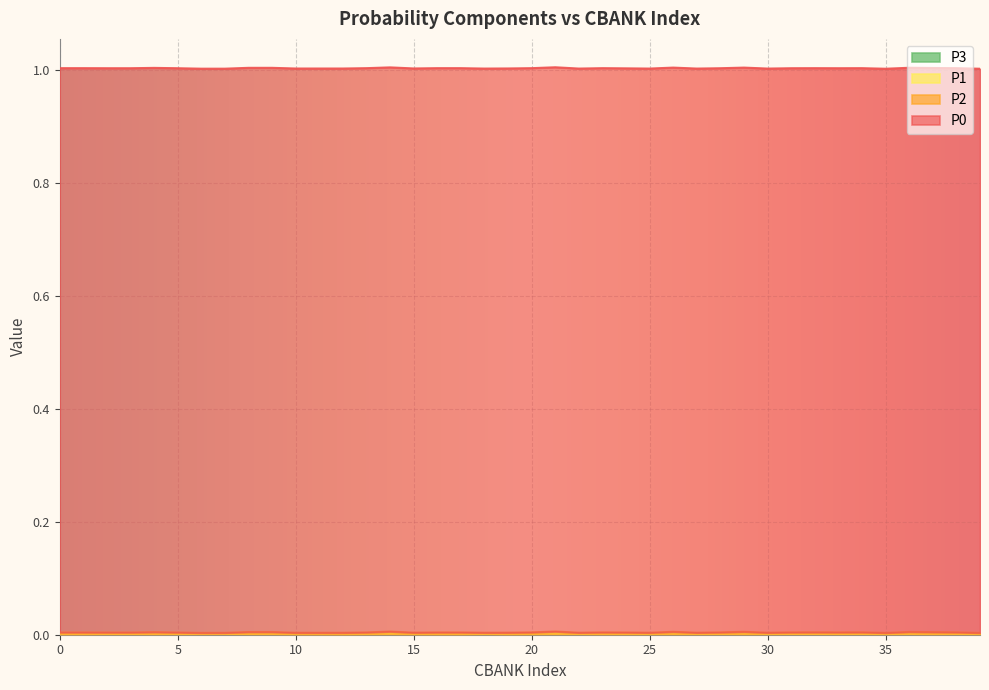

What is the highest value of the P0 series?

1.0